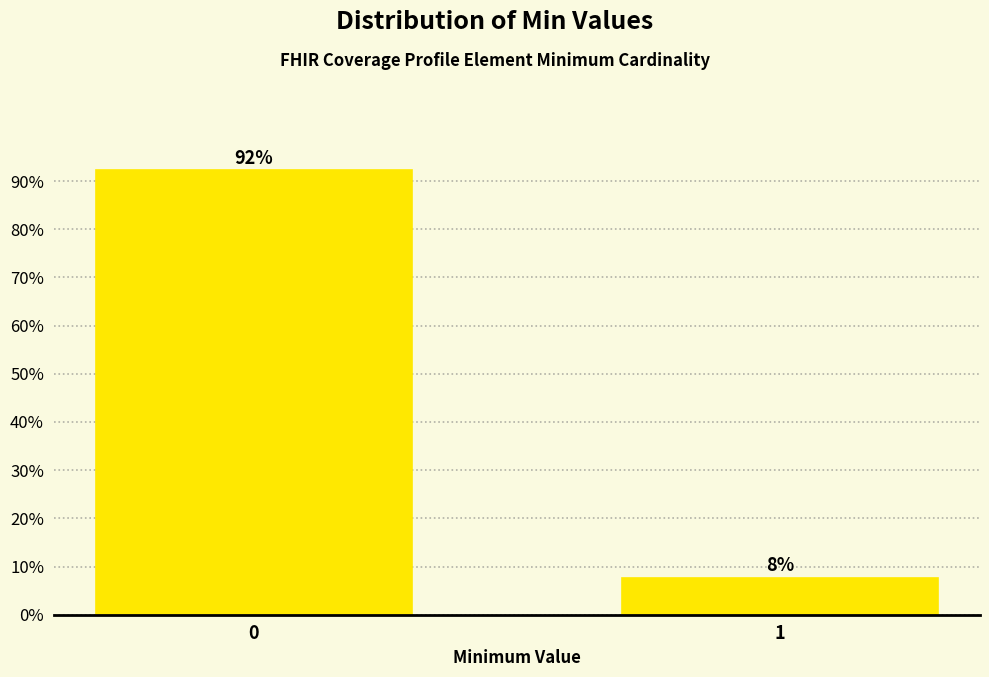

What is the average value?

50.0